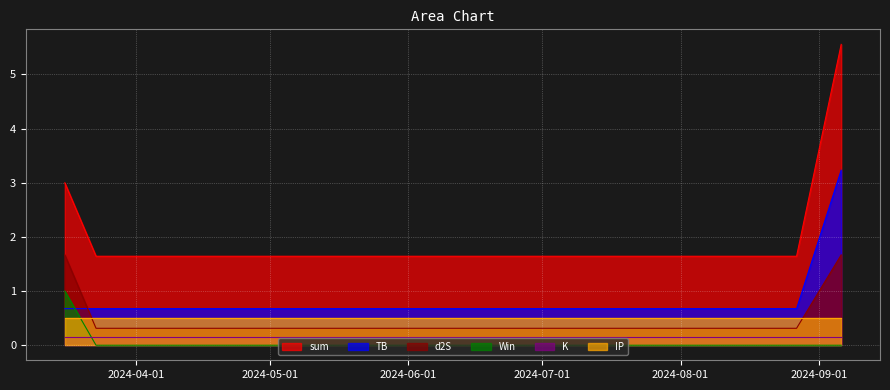

What is the greatest value displayed?

5.6